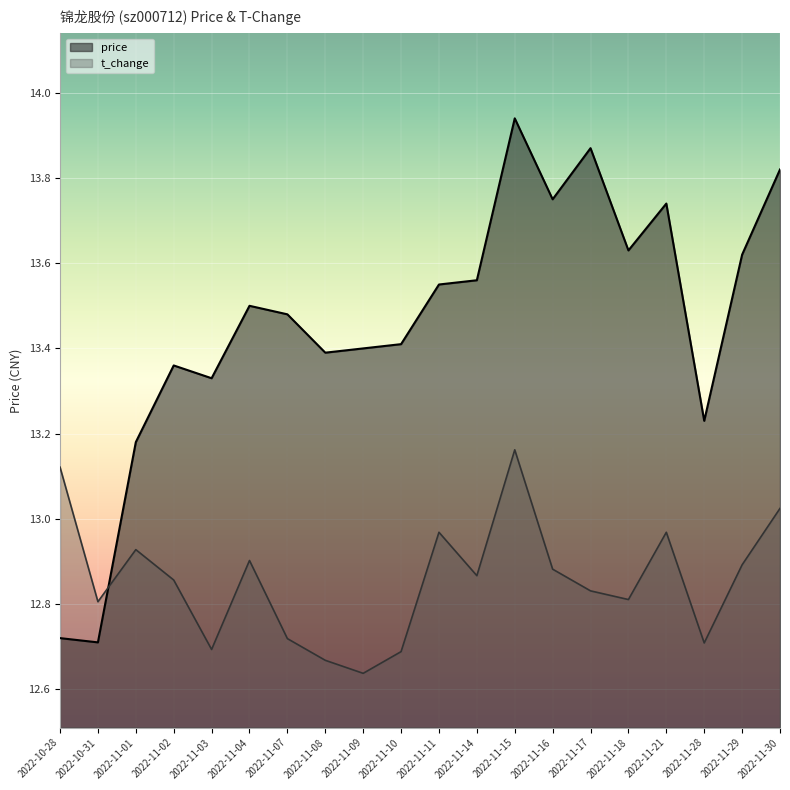

What is the difference between the second highest and minimum values in the t_change series?

0.5